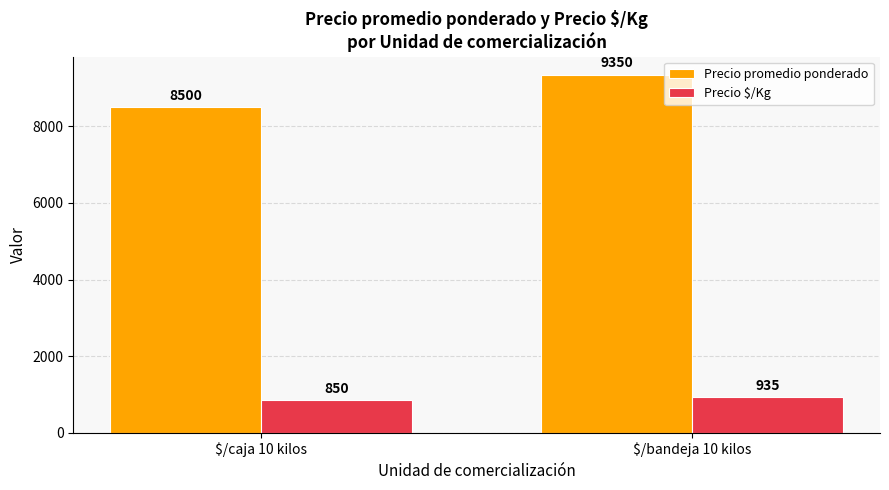

The value of Precio promedio ponderado at $/caja 10 kilos is 8500. True or false?

True